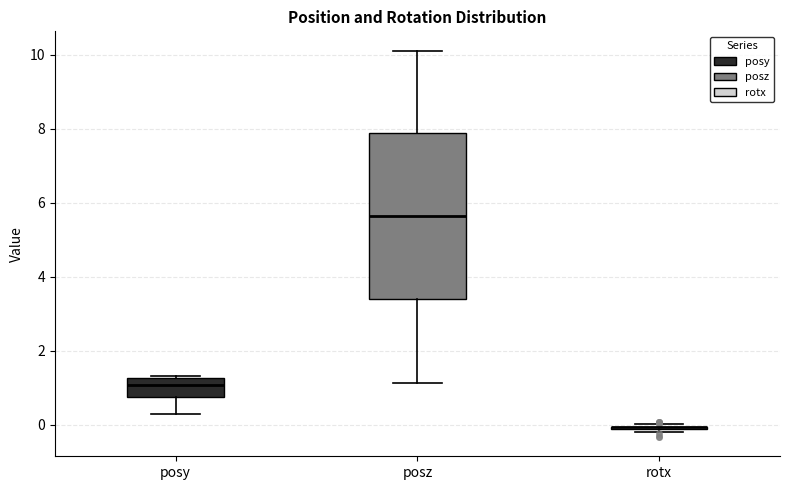

Reading left to right, read every box against the y-axis: the position of its median line, the range the box covers, and the ends of its whiskers. The values are not printed on the chart, so give them approximately, as read against the axis.

posy: median 1.0, box 0.8 to 1.2, whiskers 0.4 to 1.4
posz: median 5.6, box 3.4 to 7.8, whiskers 1.2 to 10.2
rotx: box collapsed to a line at 0.0, whiskers -0.2 to 0.0